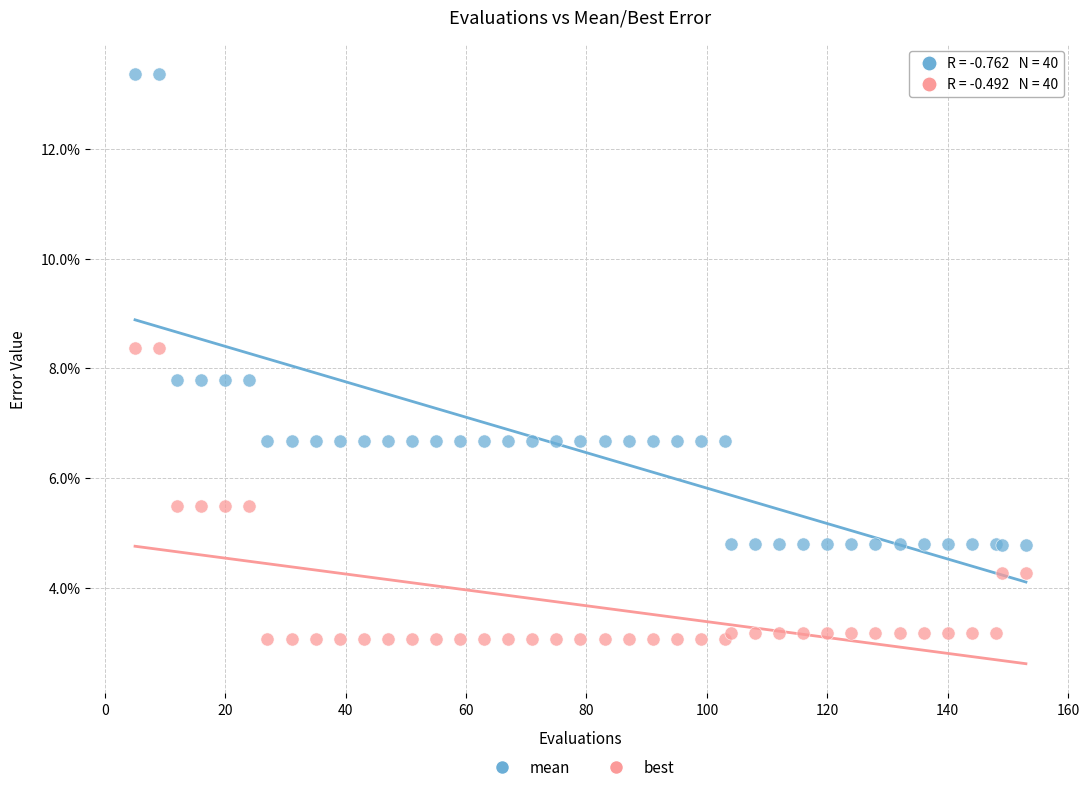

Which series reaches the minimum Y coordinate?

best